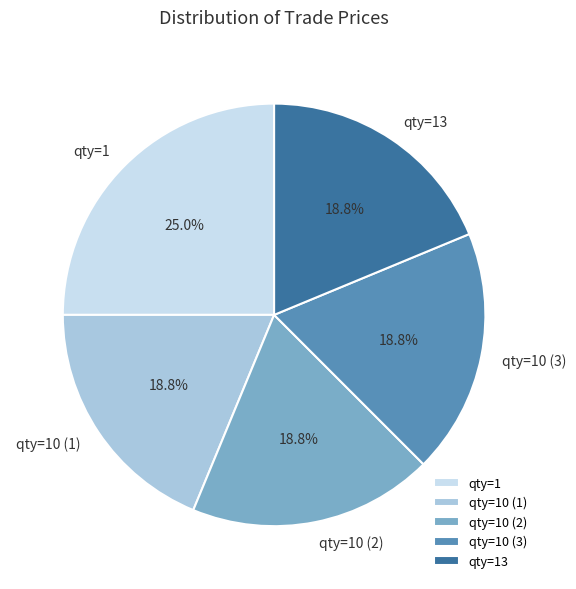

What is the largest slice in the pie chart?

qty=1